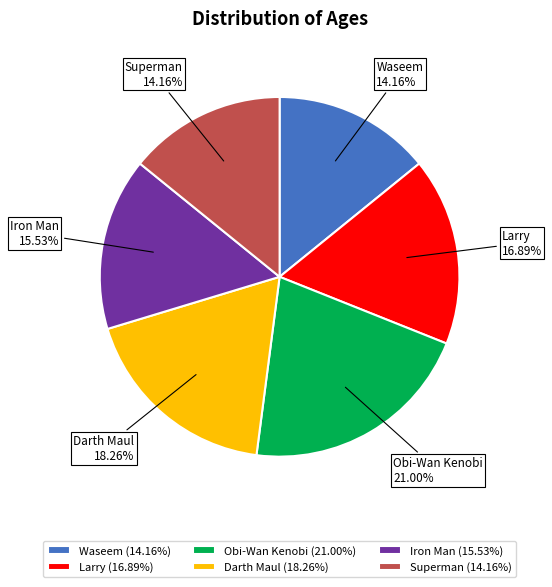

What percentage is NOT represented by Iron Man?

84.5%